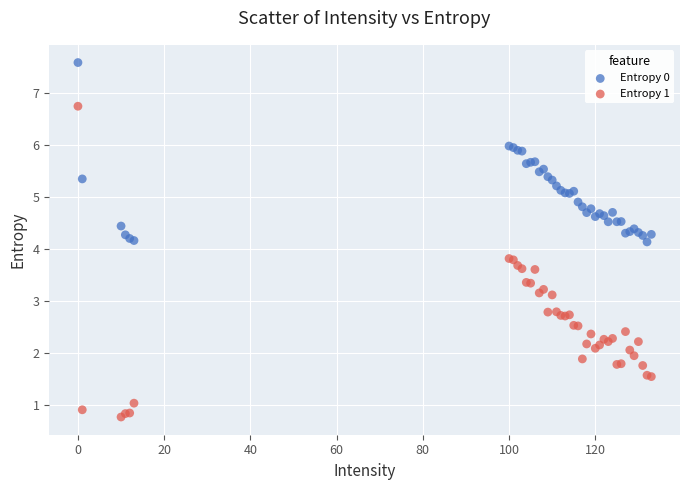

Which series contains the highest Y value?

Entropy 0